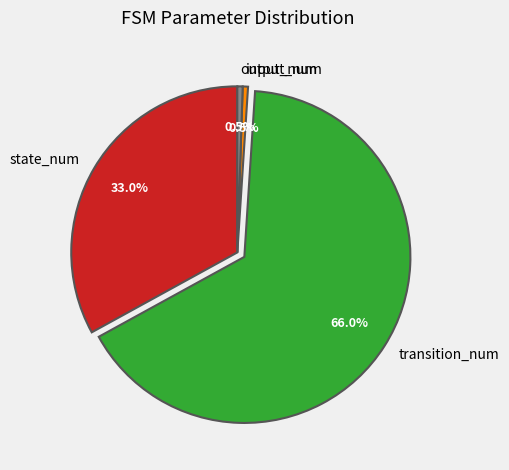

What portion of the pie excludes input_num?

99.5%